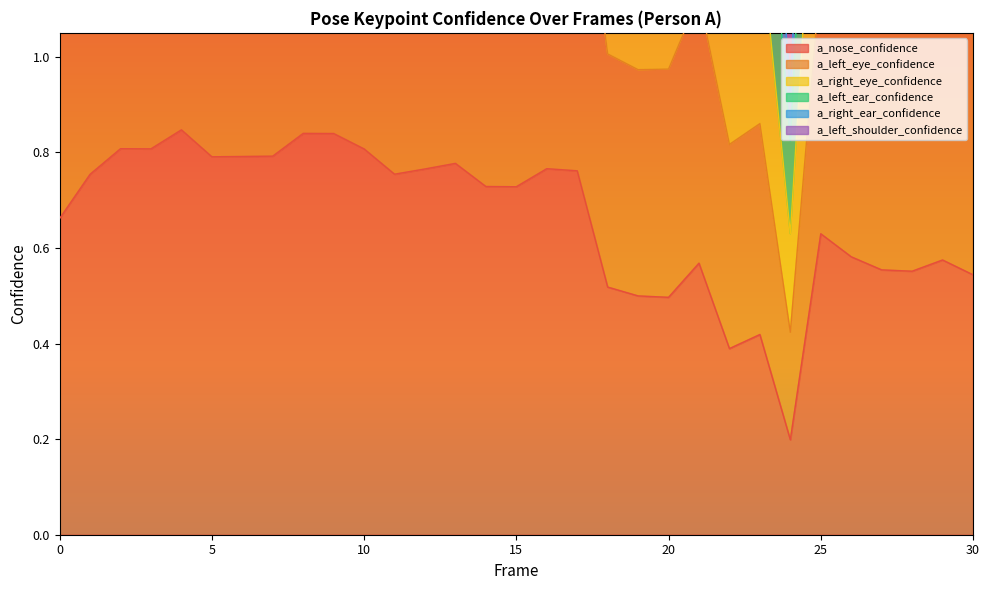

What is the difference between the a_left_ear_confidence values at 25 and 2?

1.3